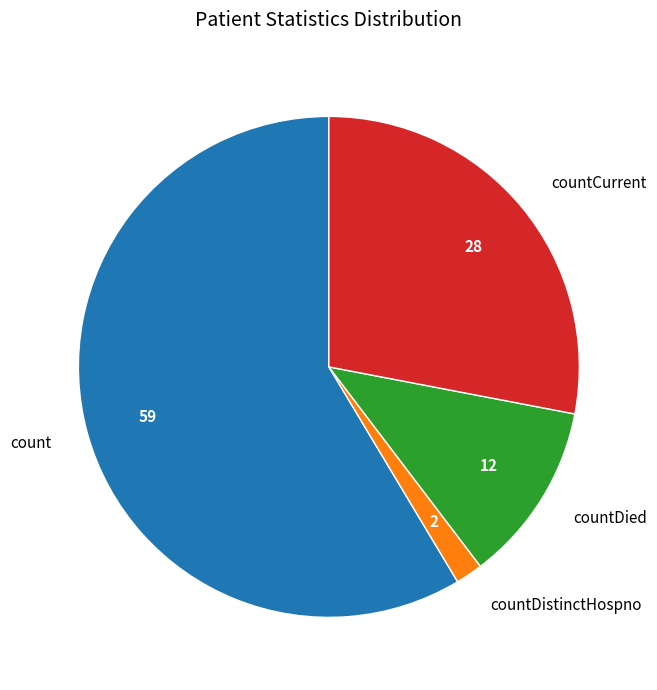

Is there a majority slice in this chart?

Yes